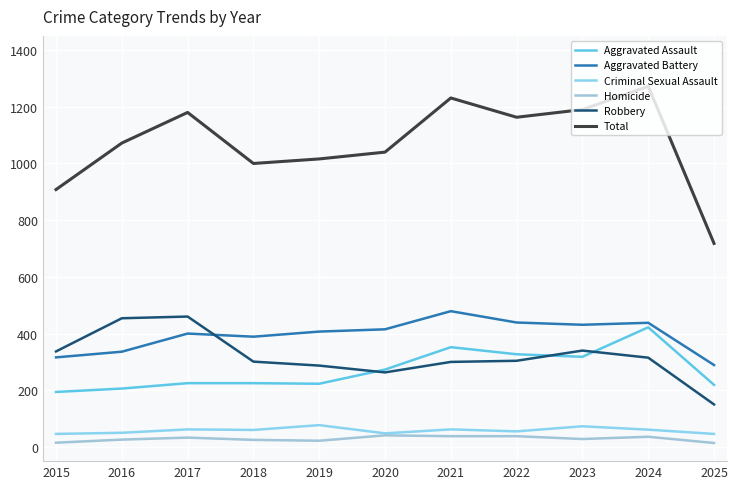

How many lines are shown in the chart?

6